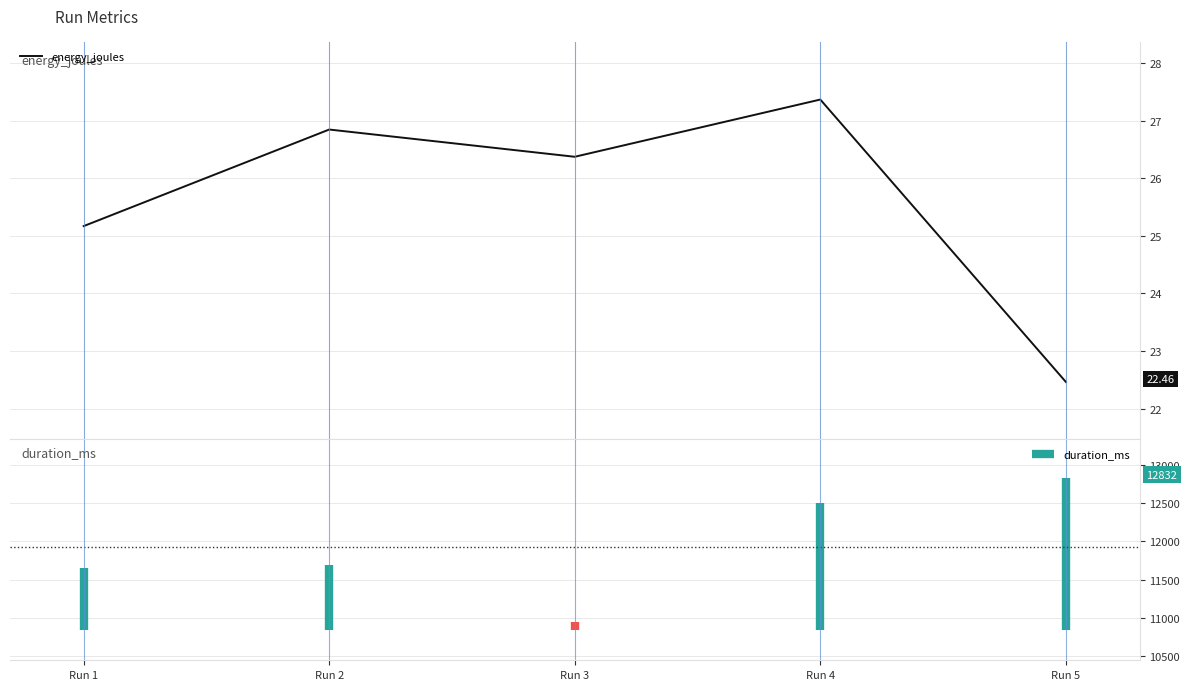

What is the smallest value displayed?

22.5